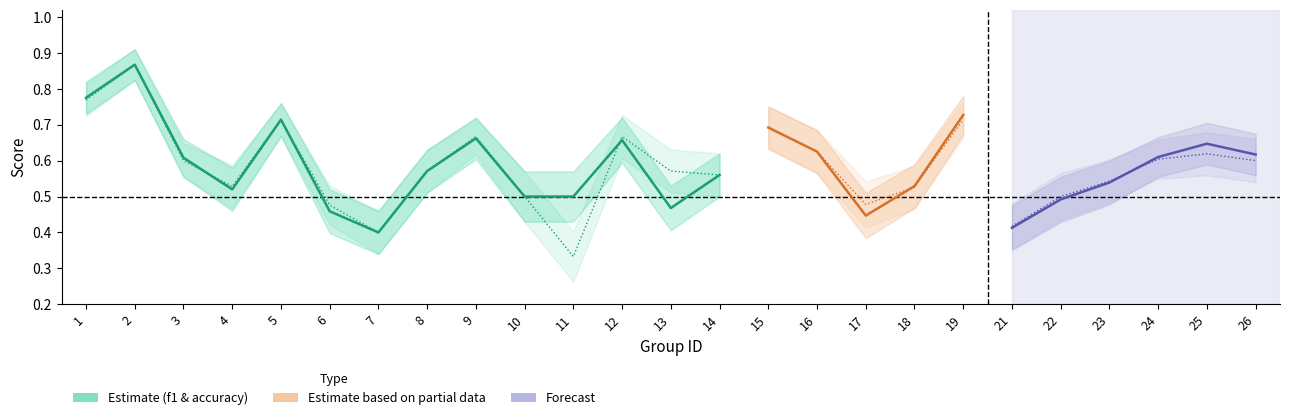

Between 8 and 5, which is larger?

5